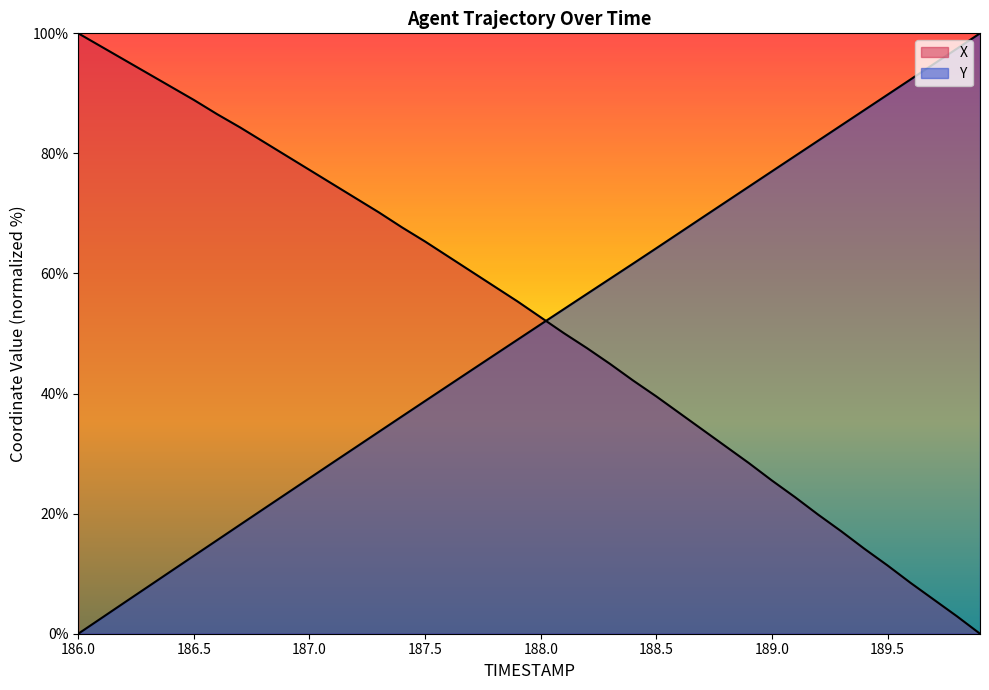

Which series changed the most between 187.5 and 189.3?

X